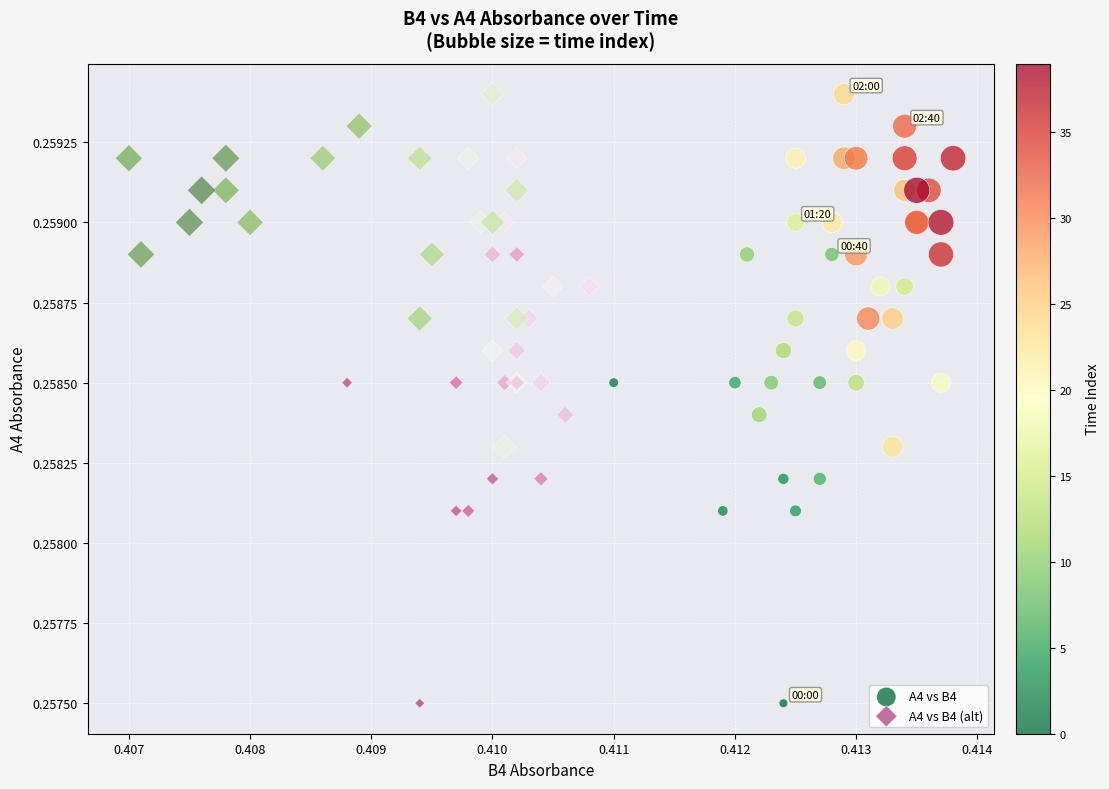

What are all the series names shown in the legend?

A4 vs B4, A4 vs B4 (alt)